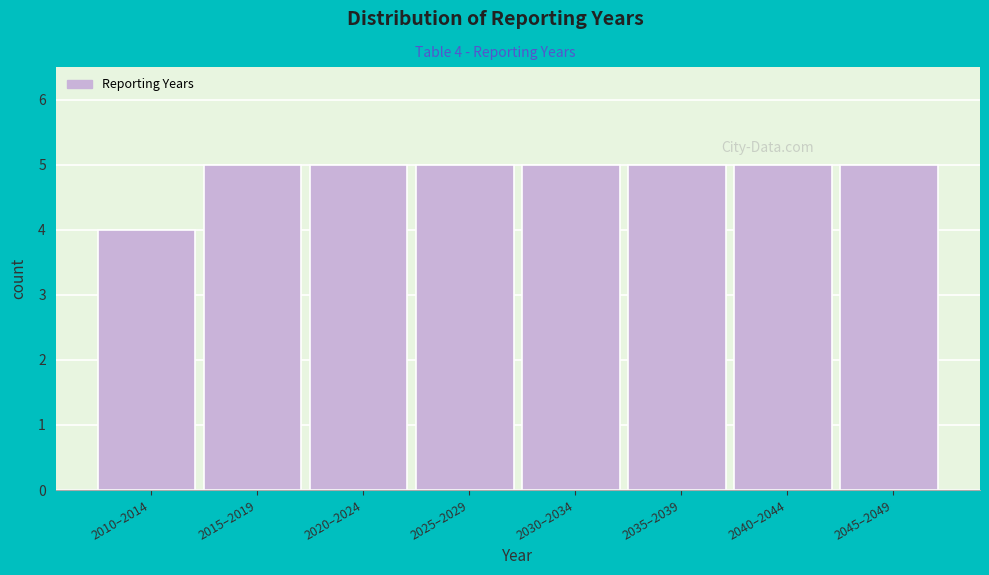

Reading left to right, extract all data points from this chart.

2010–2014=4	2015–2019=5	2020–2024=5	2025–2029=5	2030–2034=5	2035–2039=5	2040–2044=5	2045–2049=5